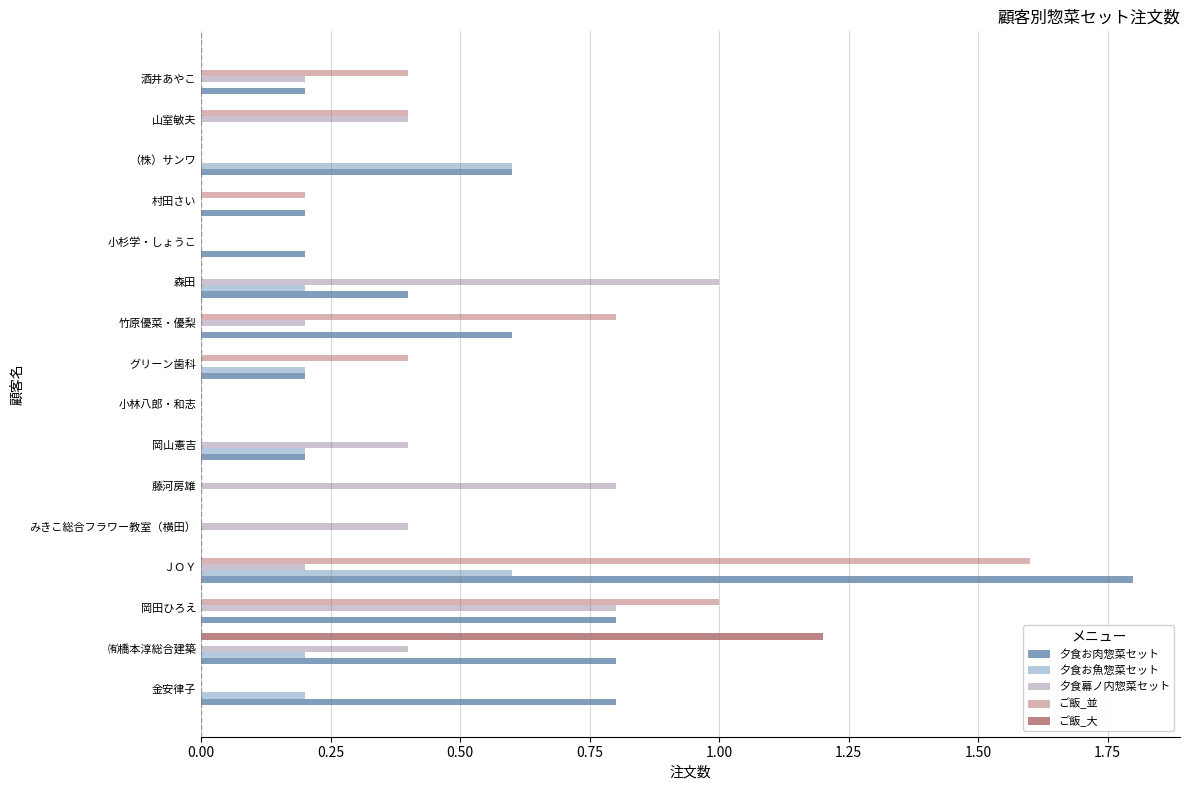

What are all the series names shown in the legend?

夕食お肉惣菜セット, 夕食お魚惣菜セット, 夕食幕ノ内惣菜セット, ご飯_並, ご飯_大